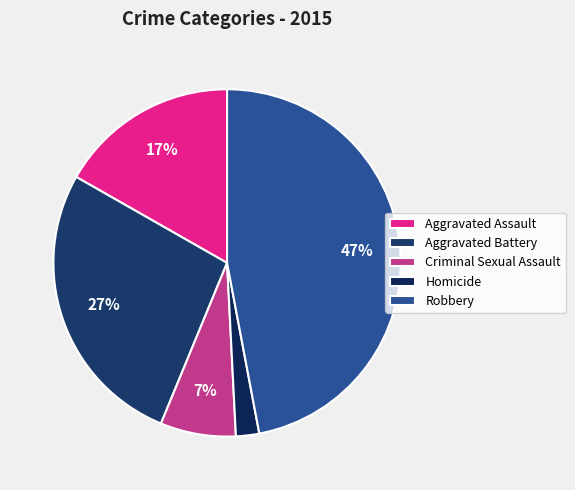

To the nearest percent, what is the combined percentage of Homicide and Criminal Sexual Assault?

9%